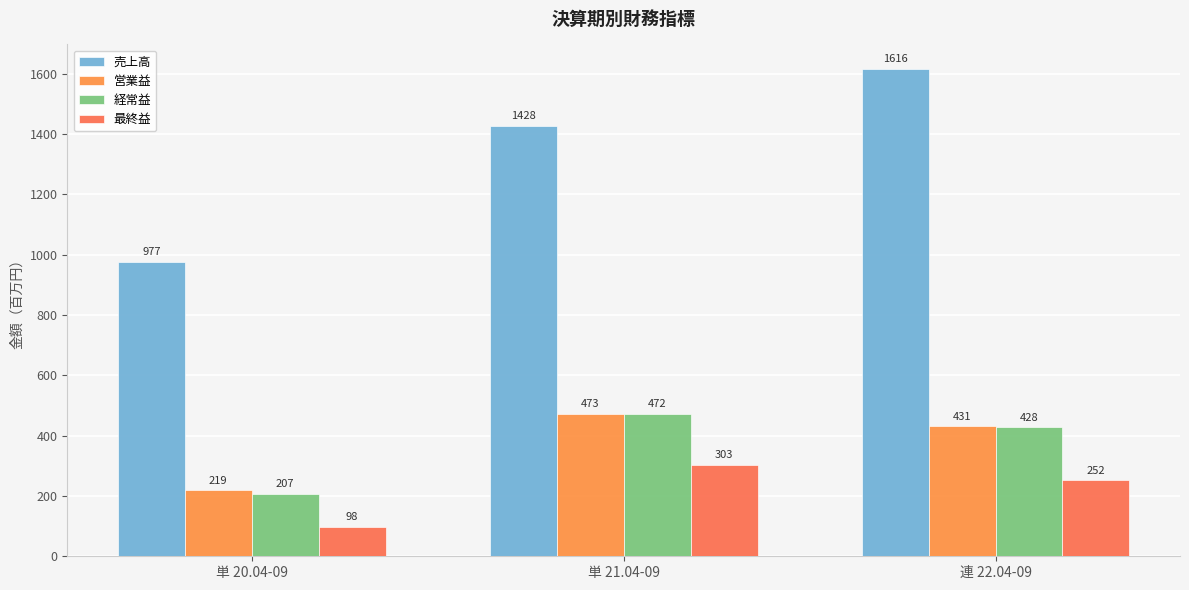

What is the difference between the 売上高 values at 単 21.04-09 and 単 20.04-09?

451